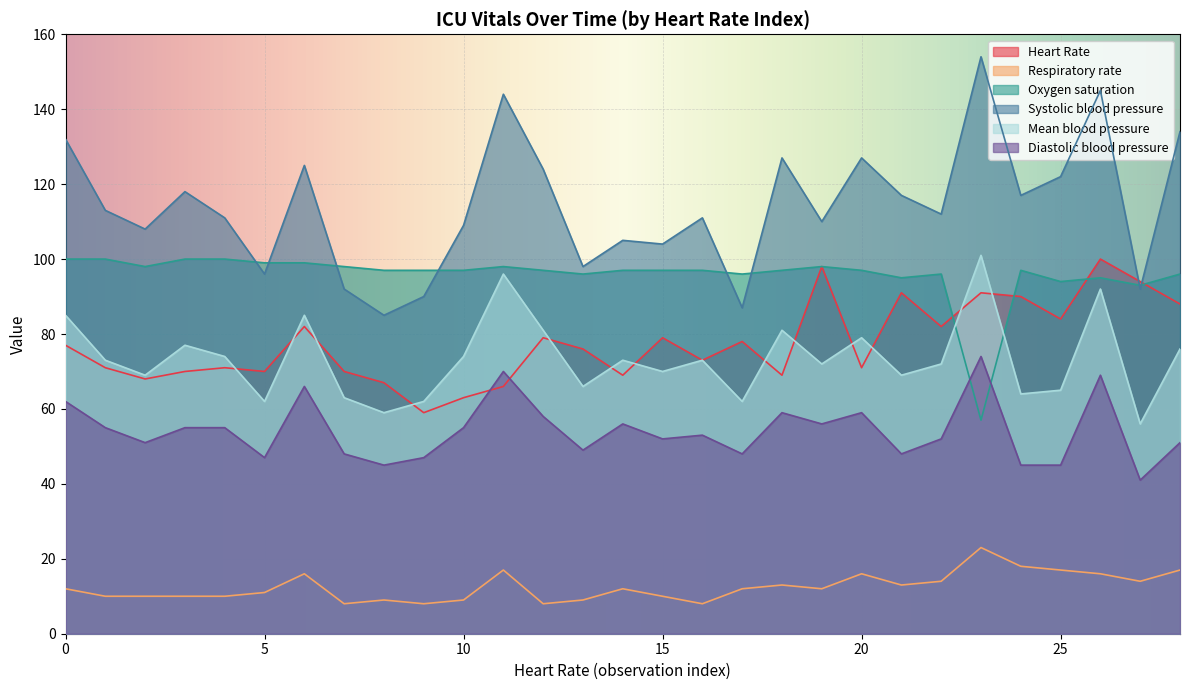

After their last crossing, which series has the higher values: Oxygen saturation or Mean blood pressure?

Oxygen saturation